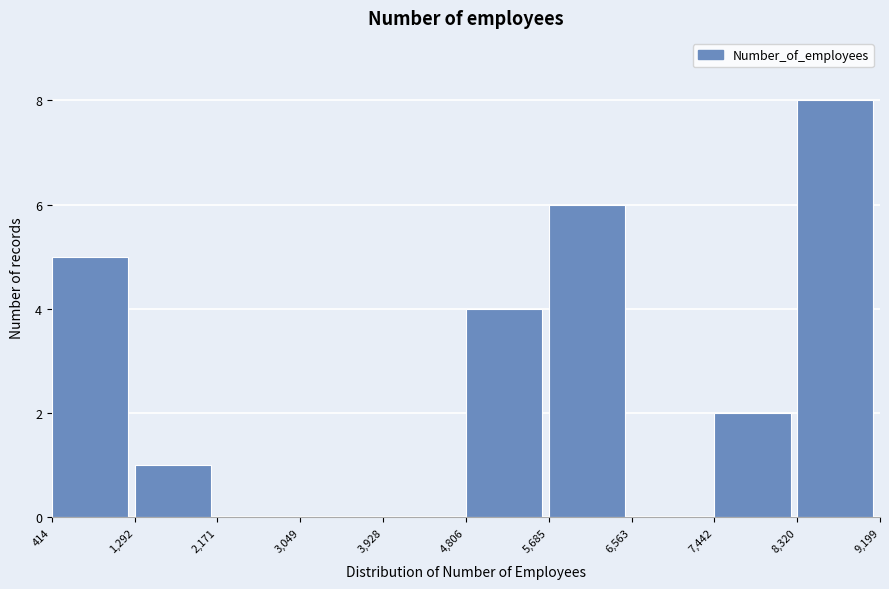

Reading left to right, transcribe this chart: for each bar, give the range it covers on the x-axis and its height. The values are not printed on the chart, so give them approximately, as read against the axis.

414 to 1,292: 5
1,292 to 2,171: 1
2,171 to 3,049: 0
3,049 to 3,928: 0
3,928 to 4,806: 0
4,806 to 5,685: 4
5,685 to 6,563: 6
6,563 to 7,442: 0
7,442 to 8,320: 2
8,320 to 9,199: 8